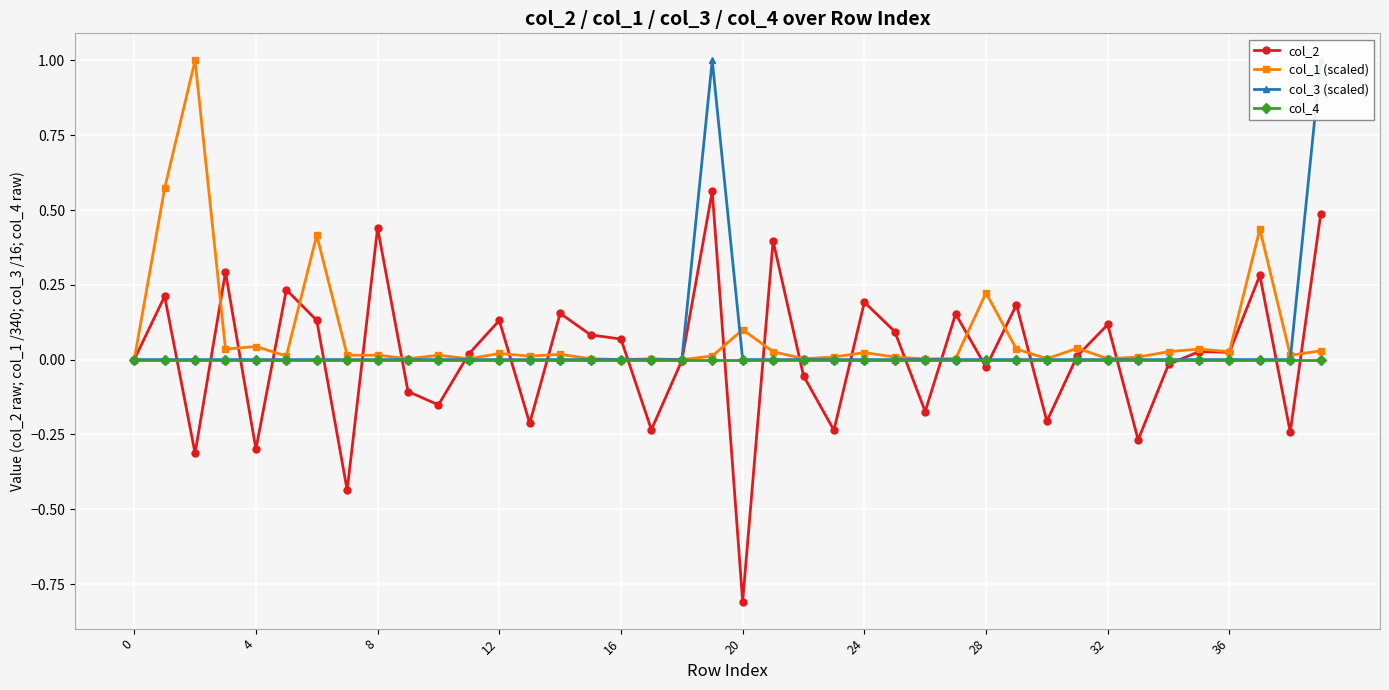

Which series ends up on top after the final intersection of col_3 (scaled) and col_1 (scaled)?

col_3 (scaled)